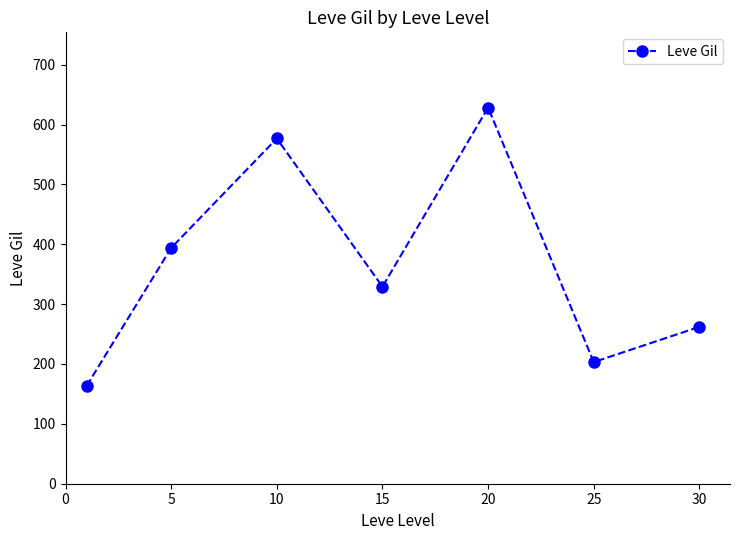

What is the difference between the maximum and minimum values?

464.8